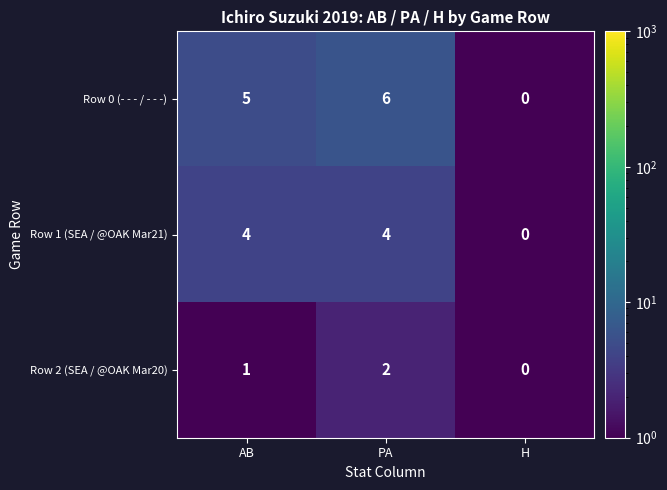

Reading left to right, transcribe all the data shown in this chart.

Row 0 (- - - / - - -): AB=5	PA=6	H=0
Row 1 (SEA / @OAK Mar21): AB=4	PA=4	H=0
Row 2 (SEA / @OAK Mar20): AB=1	PA=2	H=0